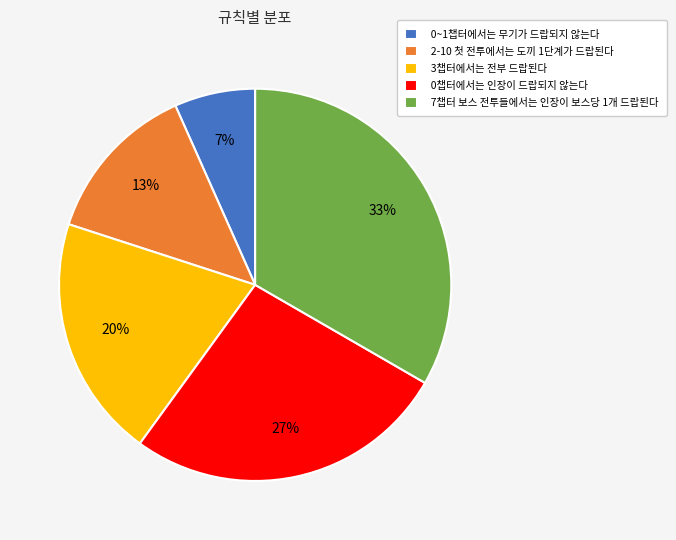

To the nearest percent, what percentage of the pie is 7챕터 보스 전투들에서는 인장이 보스당 1개 드랍된다?

33%